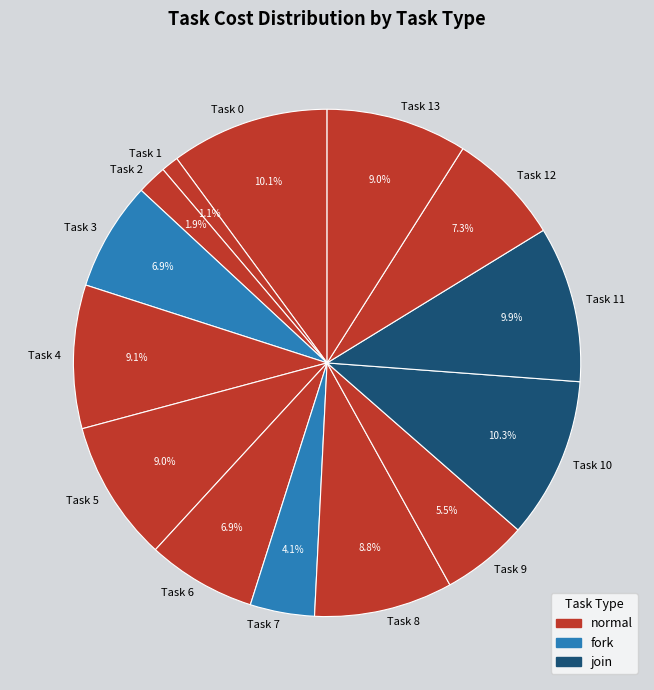

What percentage do Task 9 and Task 2 together represent?

7.4%